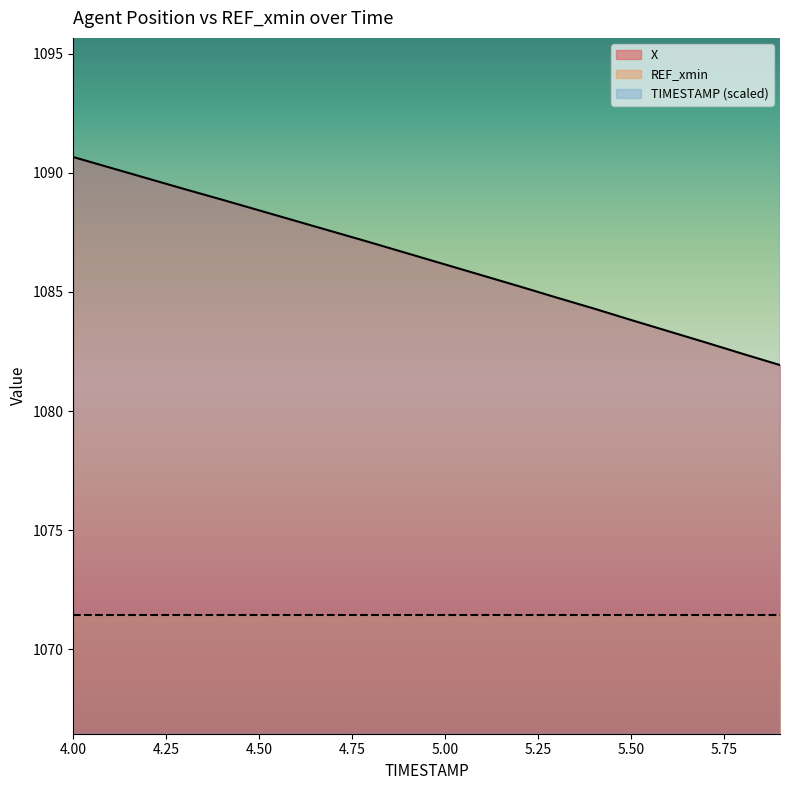

Is it true that X equals 1083.8 at 5.50?

True